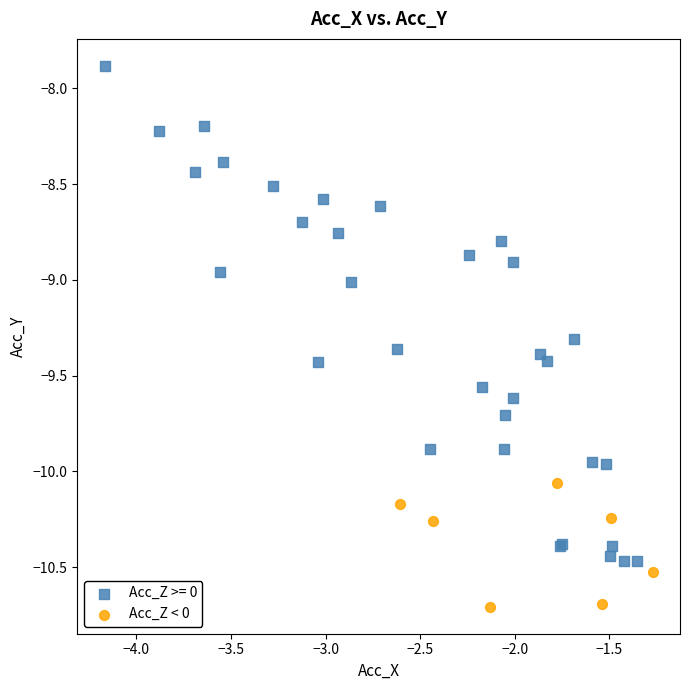

Which series reaches the minimum Y coordinate?

Acc_Z < 0